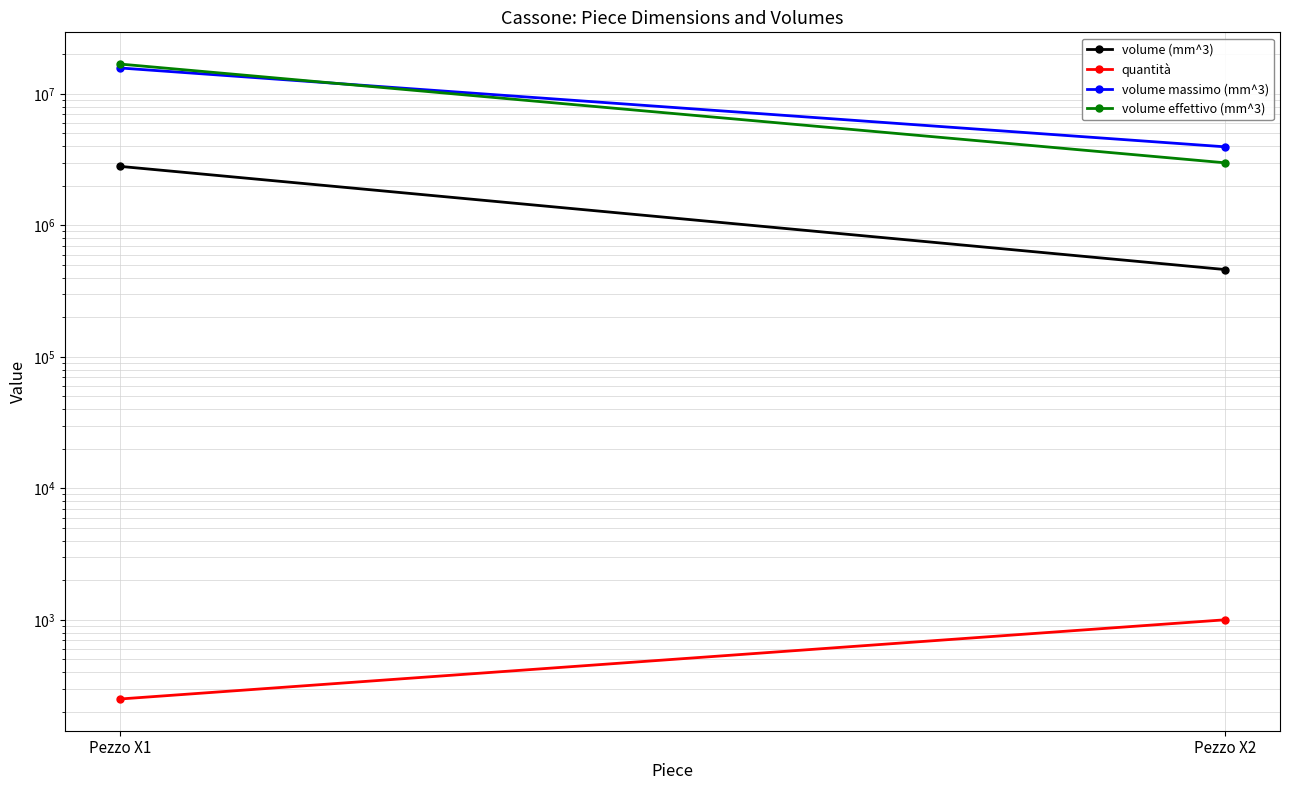

What is the sum of all quantità values?

1250